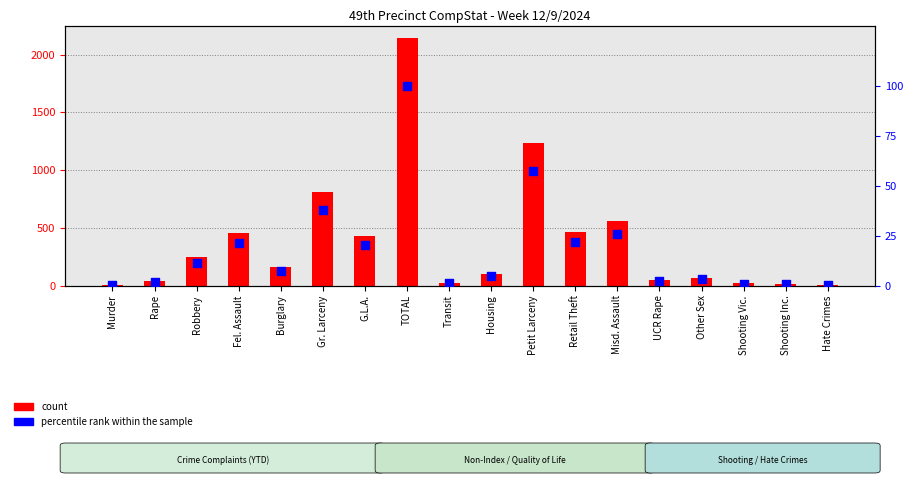

Is the value of percentile rank within the sample at Robbery greater than the value of count (2024 YTD) at G.L.A.?

No